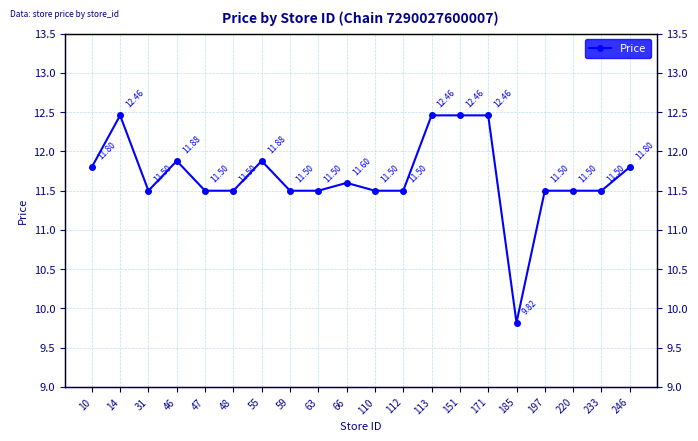

The chart shows a value of 11.8 at 246. True or false?

True